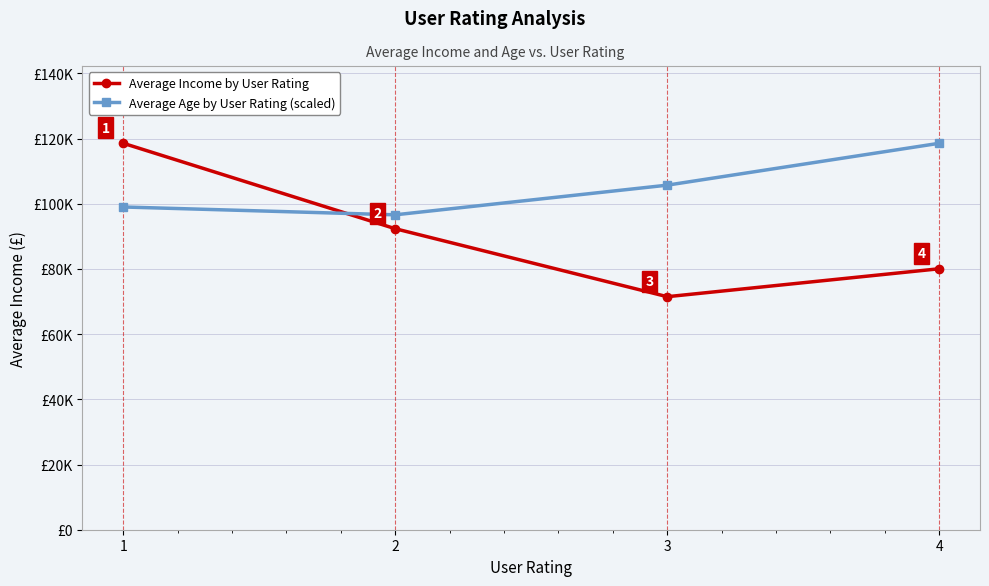

Is the value of Average Age by User Rating (scaled) at 3 greater than the value of Average Income by User Rating at 3?

Yes